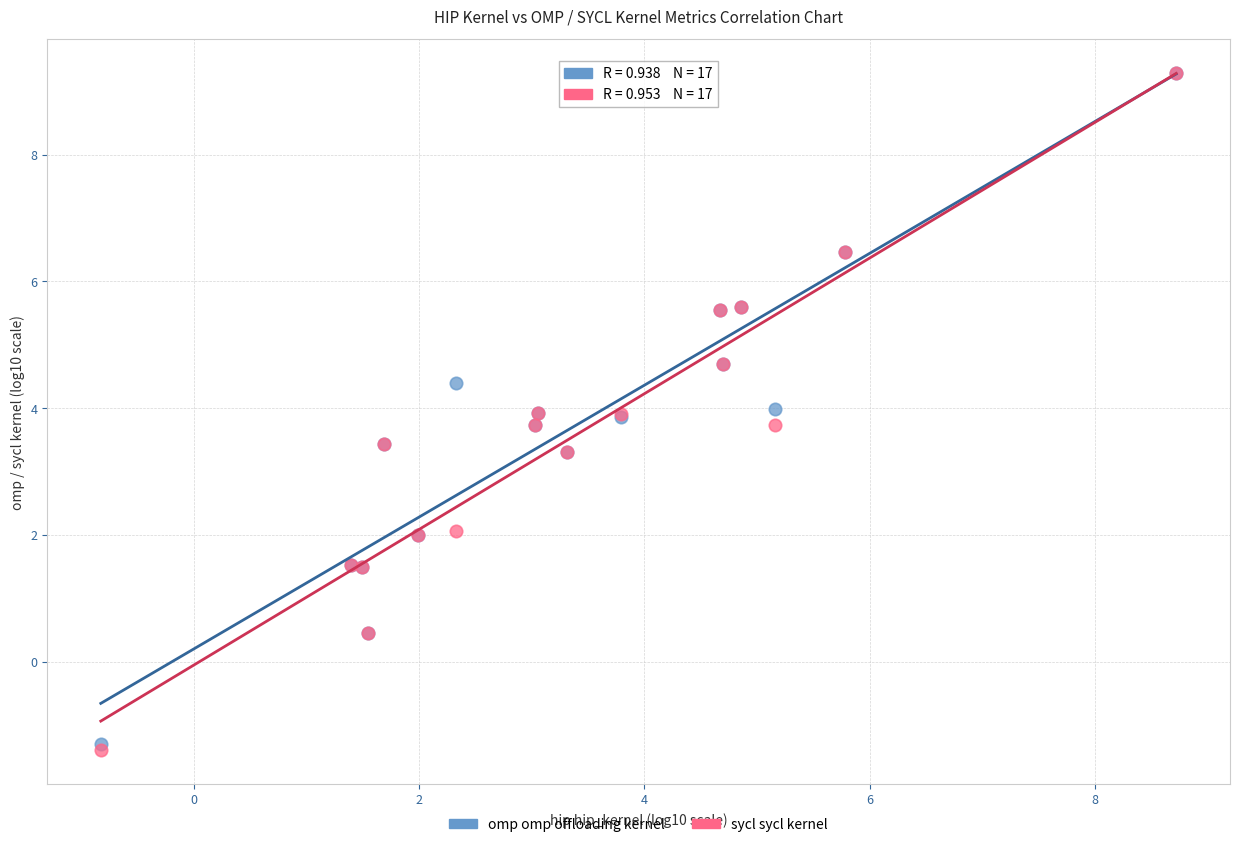

What are all the series names shown in the legend?

omp omp offloading kernel, sycl sycl kernel